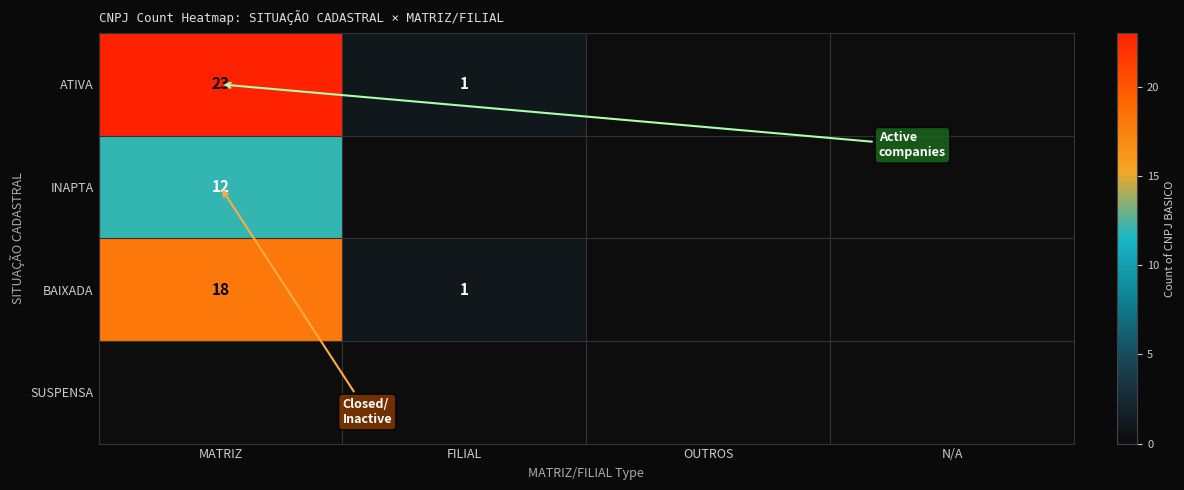

Is it true that ATIVA equals 14 at MATRIZ?

False